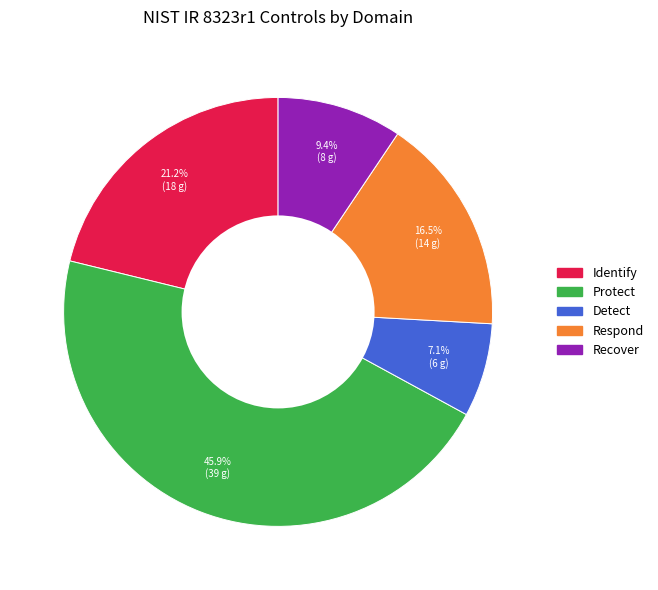

Which category has the biggest portion of the pie?

Protect